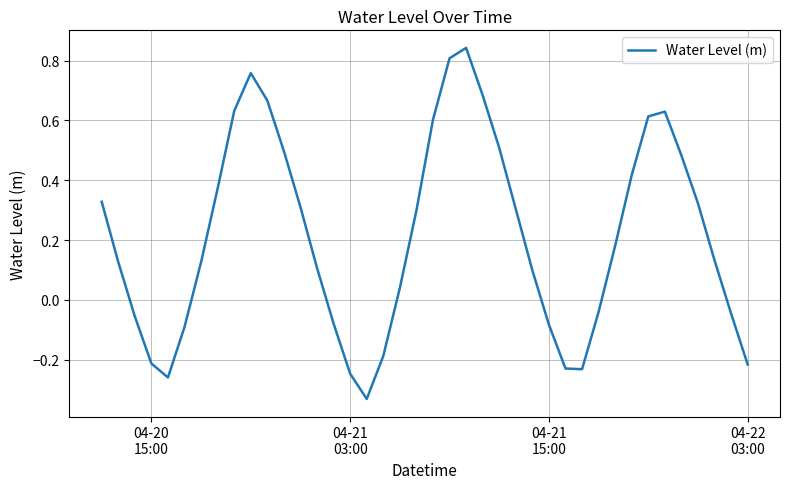

What is the difference between the maximum and minimum values?

1.2